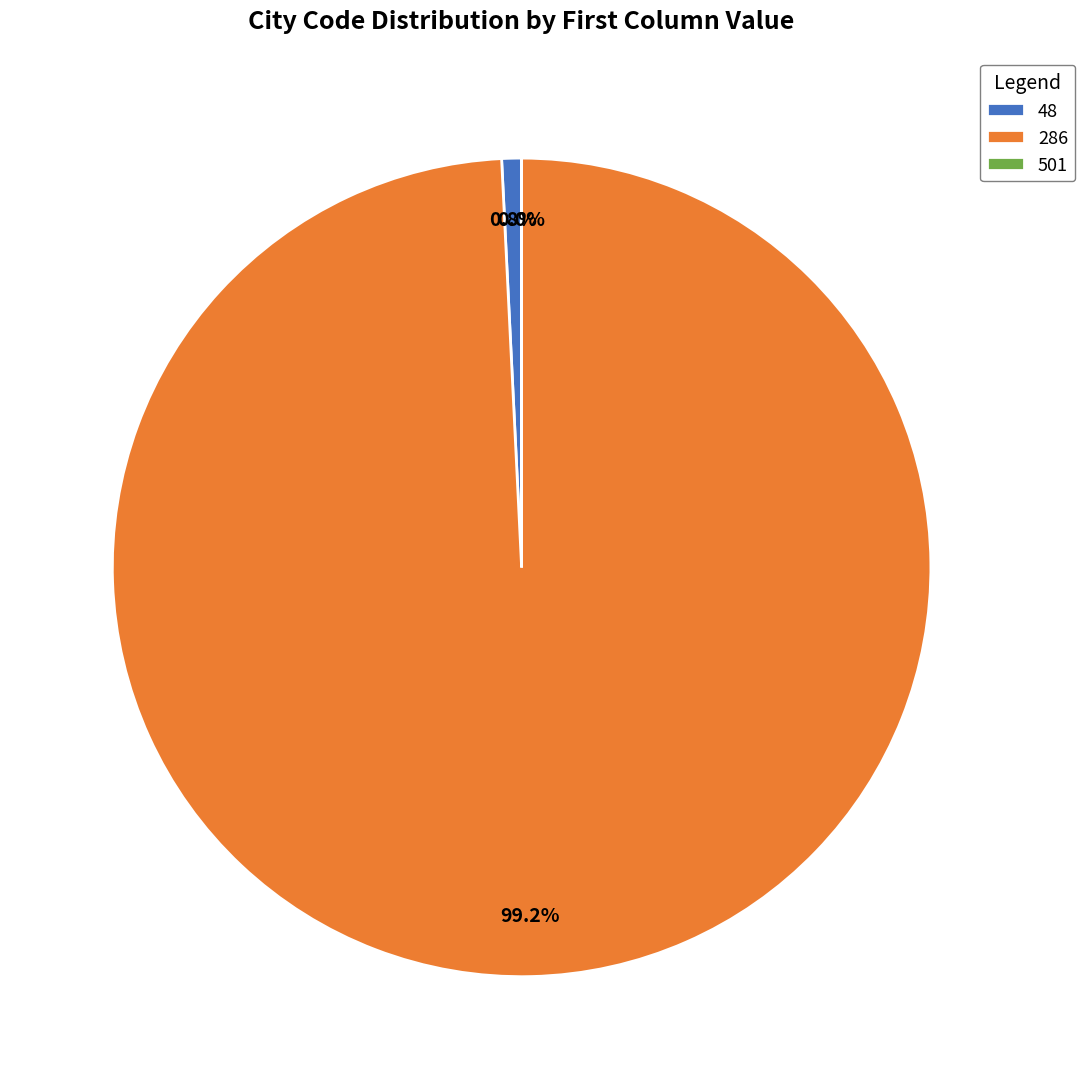

Is the sum of 286 and 48 greater than half?

Yes